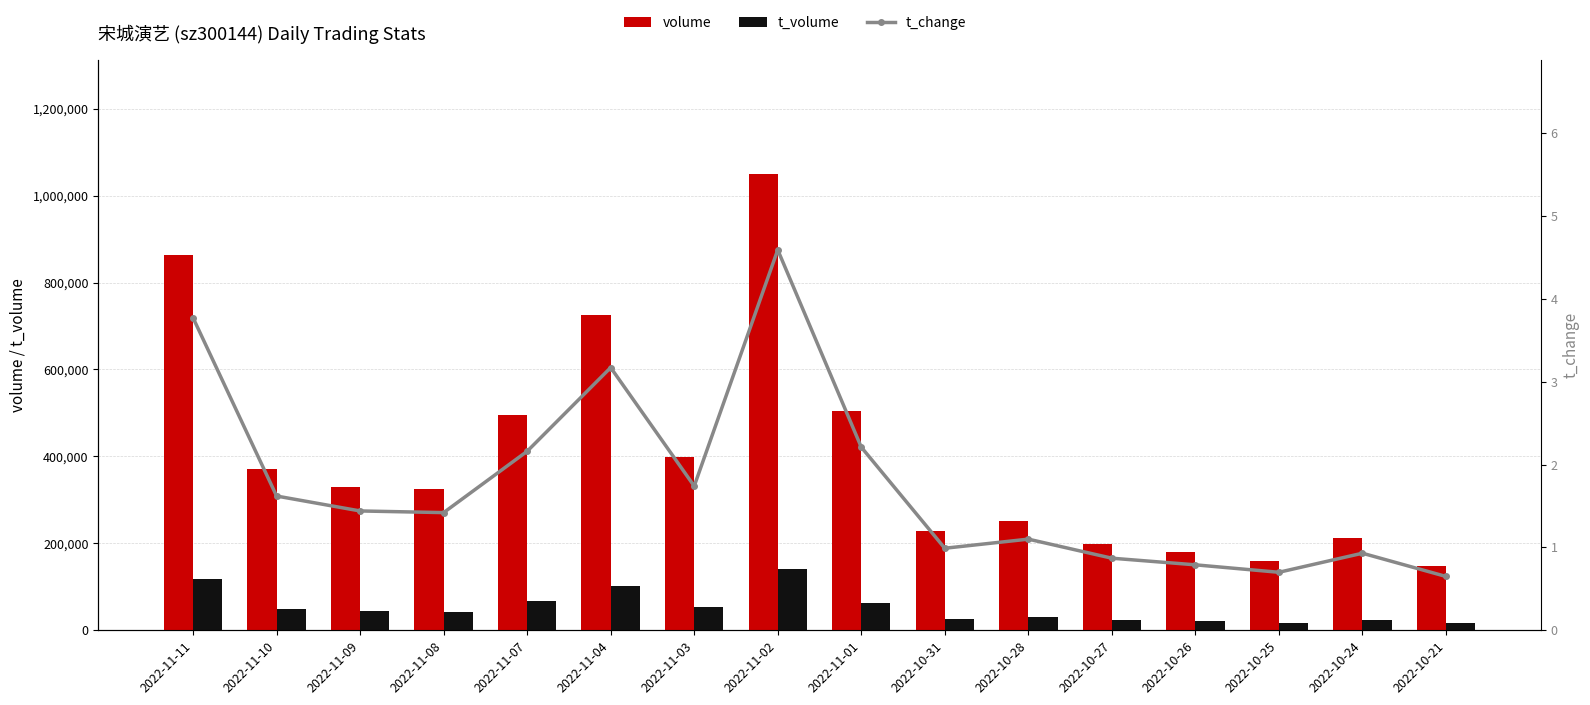

Rank the categories by volume value from highest to lowest.

2022-11-02, 2022-11-11, 2022-11-04, 2022-11-01, 2022-11-07, 2022-11-03, 2022-11-10, 2022-11-09, 2022-11-08, 2022-10-28, 2022-10-31, 2022-10-24, 2022-10-27, 2022-10-26, 2022-10-25, 2022-10-21